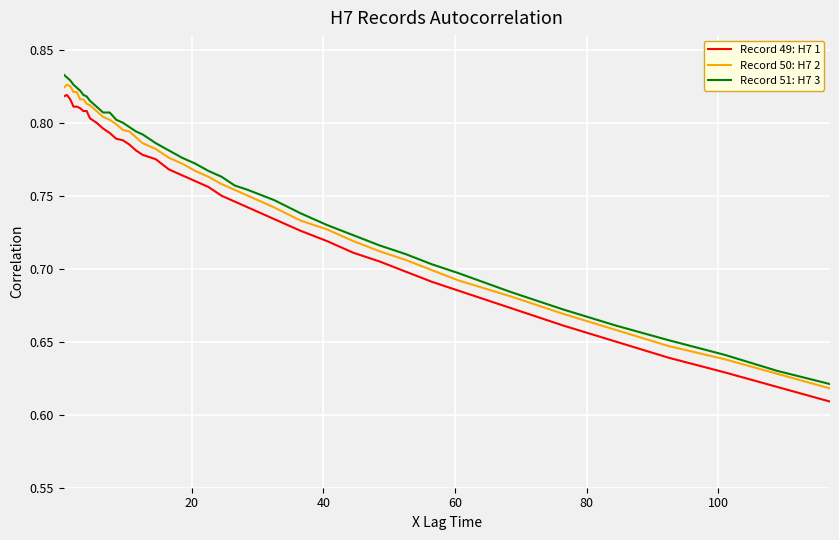

True or false: Record 51: H7 3 and Record 49: H7 1 intersect in this chart.

False